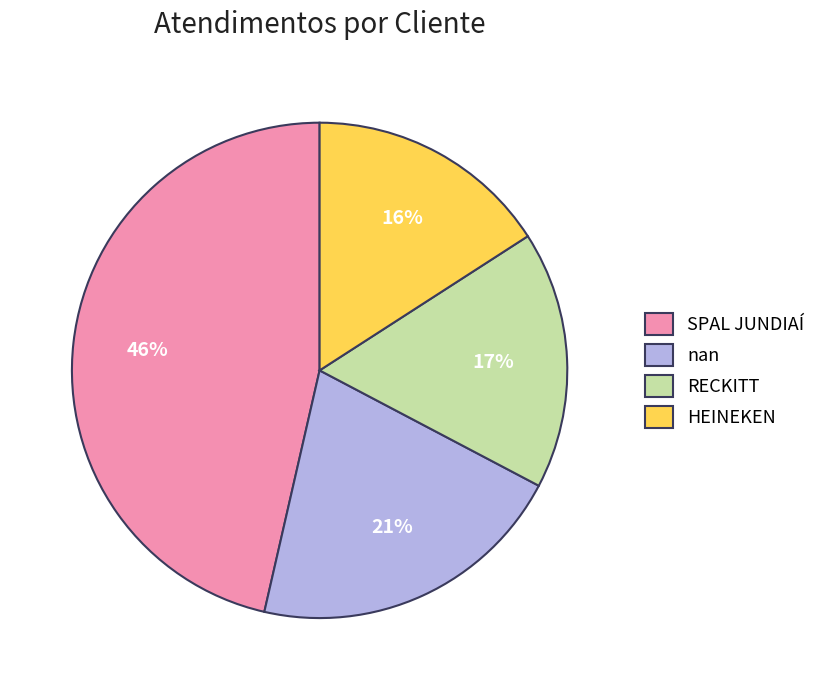

To the nearest percent, what is the average slice percentage?

25%